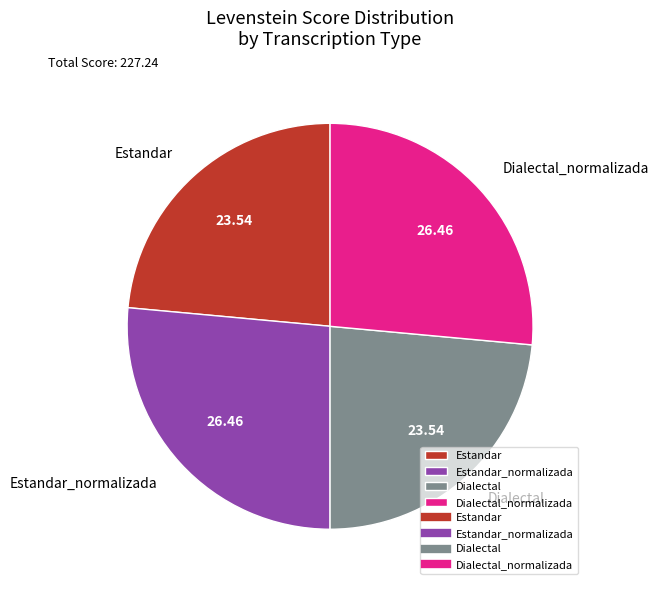

Is there a majority slice in this chart?

No